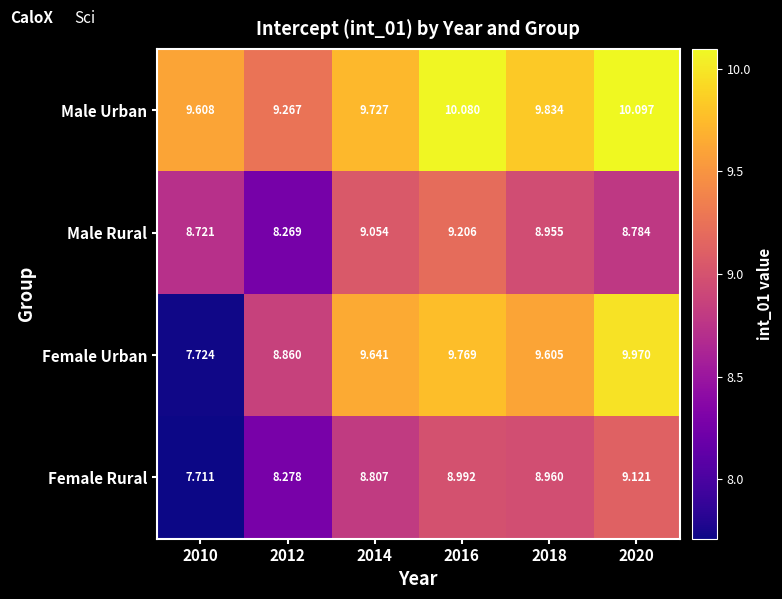

List the series in order of their peak value, lowest first.

Female Rural, Male Rural, Female Urban, Male Urban